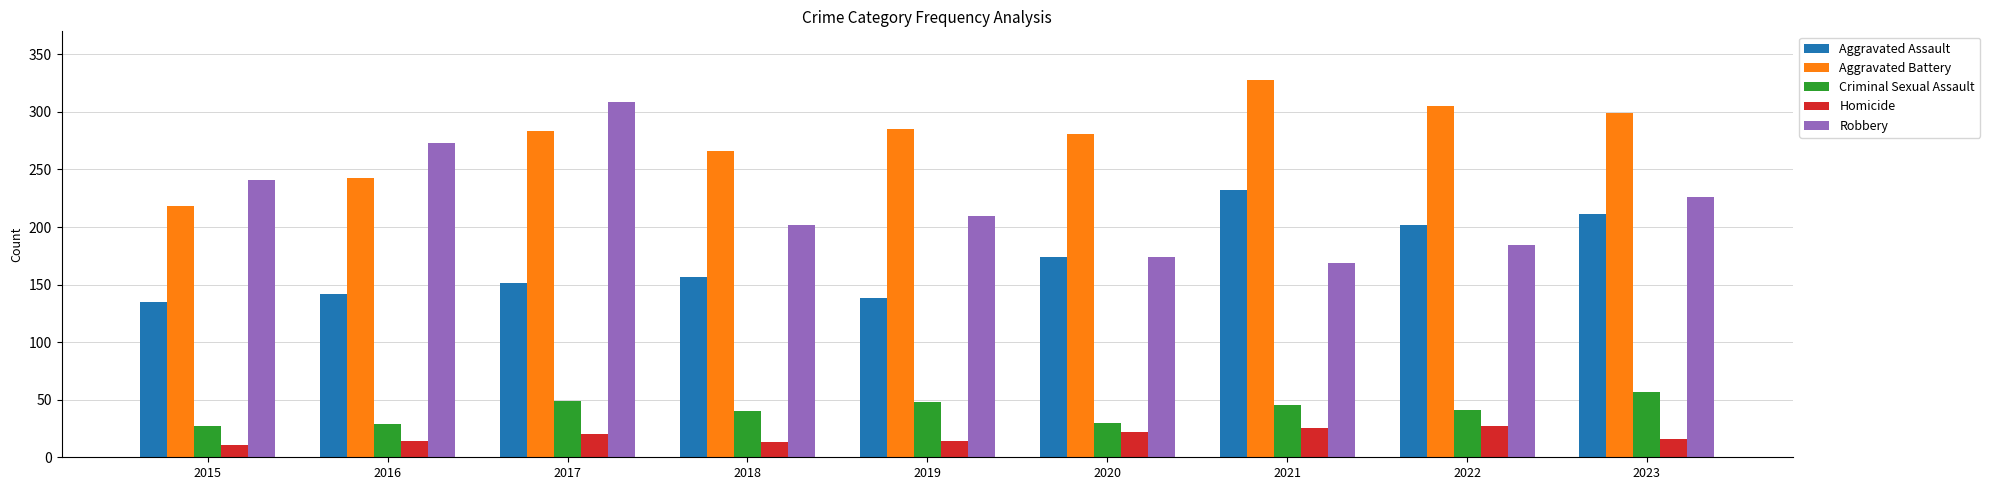

Between 2015 and 2019, which series saw the biggest shift?

Aggravated Battery